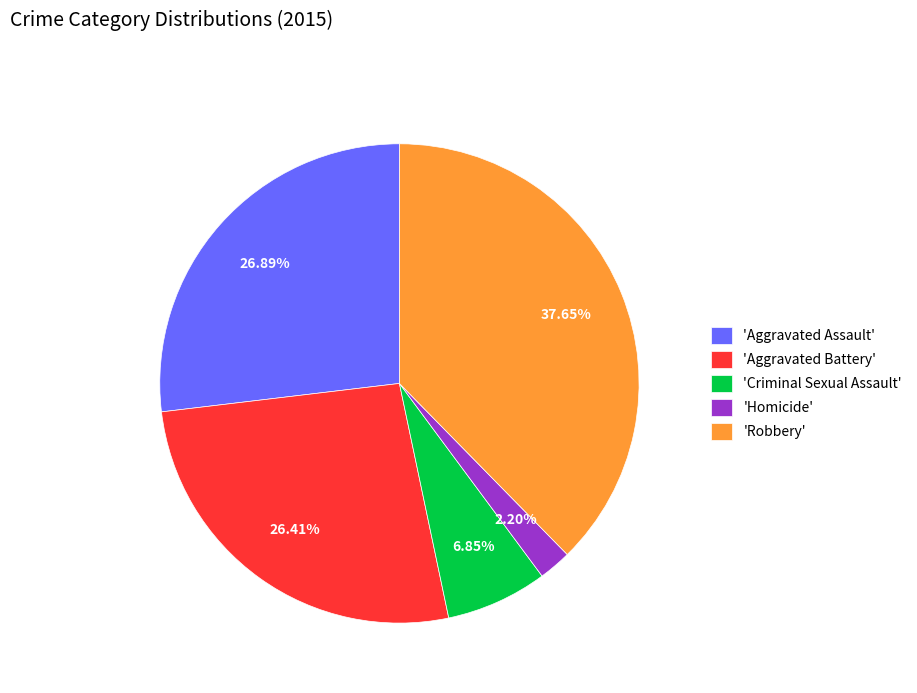

What is the ratio of the value at 'Robbery' to the value at 'Aggravated Battery'?

1.4